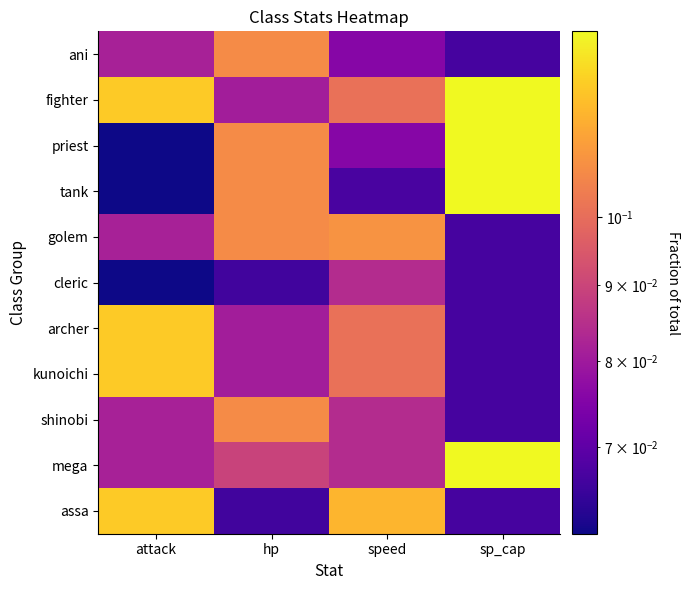

Reading right to left, extract all data points from this chart.

assa: sp_cap=0.1	speed=0.1	hp=0.1	attack=0.1
mega: sp_cap=0.1	speed=0.1	hp=0.1	attack=0.1
shinobi: sp_cap=0.1	speed=0.1	hp=0.1	attack=0.1
kunoichi: sp_cap=0.1	speed=0.1	hp=0.1	attack=0.1
archer: sp_cap=0.1	speed=0.1	hp=0.1	attack=0.1
cleric: sp_cap=0.1	speed=0.1	hp=0.1	attack=0.1
golem: sp_cap=0.1	speed=0.1	hp=0.1	attack=0.1
tank: sp_cap=0.1	speed=0.1	hp=0.1	attack=0.1
priest: sp_cap=0.1	speed=0.1	hp=0.1	attack=0.1
fighter: sp_cap=0.1	speed=0.1	hp=0.1	attack=0.1
ani: sp_cap=0.1	speed=0.1	hp=0.1	attack=0.1